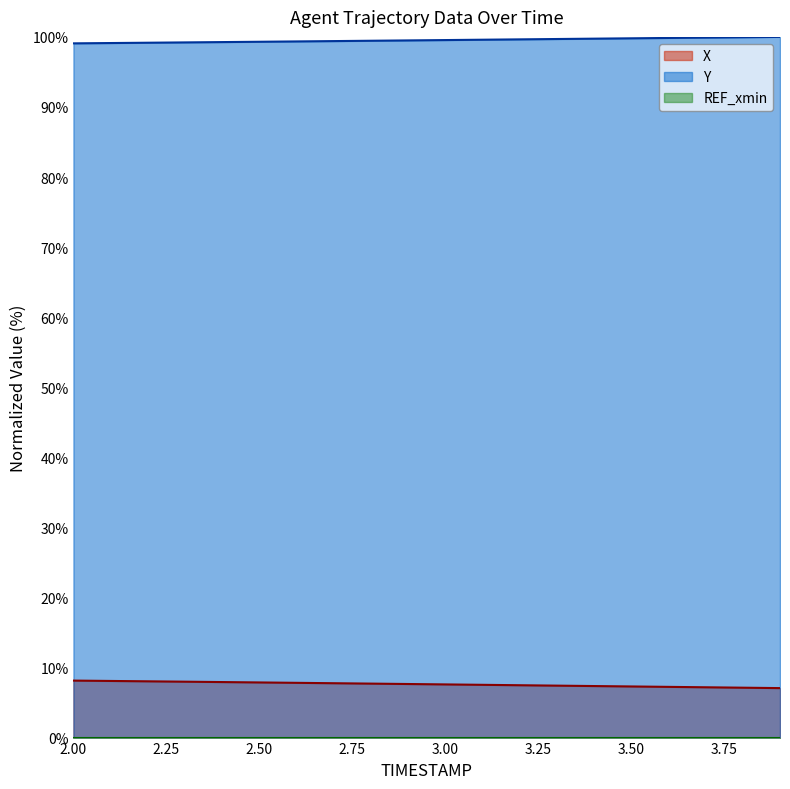

Is the value of X at 3.50 greater than the value of Y at 3.00?

No